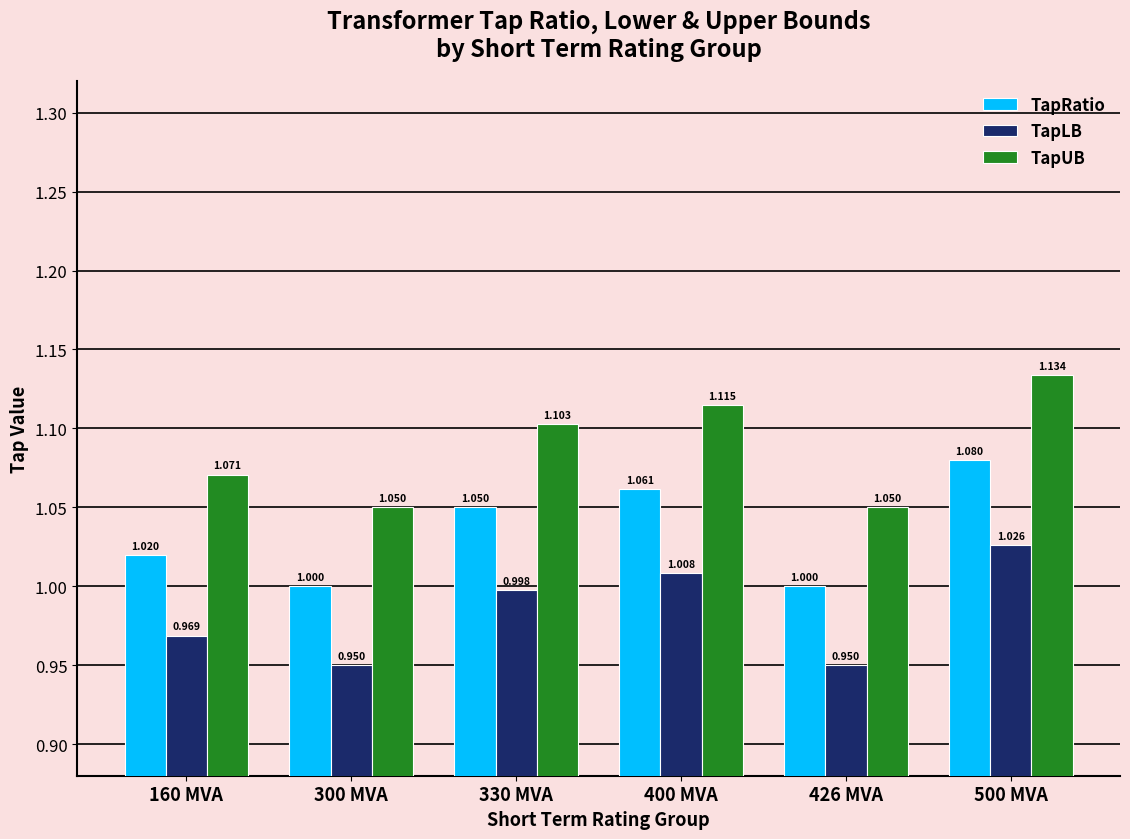

List the series in order of their overall mean, highest first.

TapUB, TapRatio, TapLB